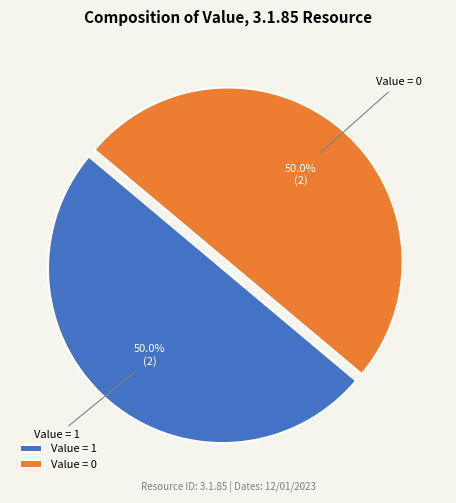

Do Value = 0 and Value = 1 together represent more than half of the pie?

Yes